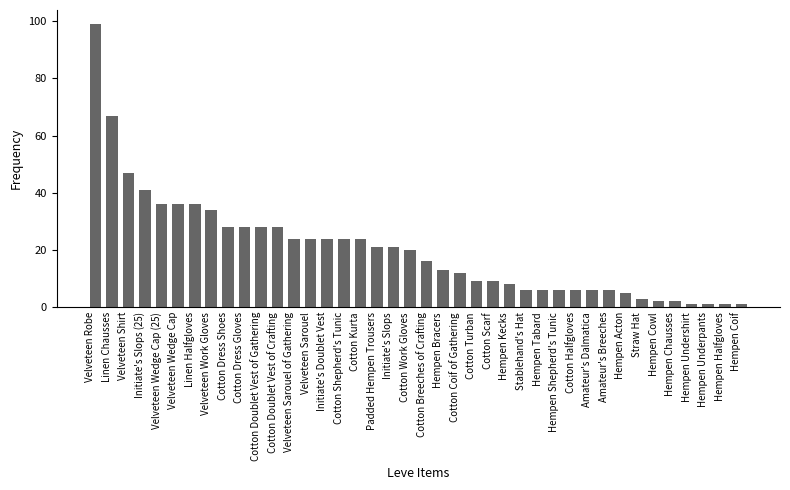

True or false: the data shows 130 at Velveteen Robe.

False